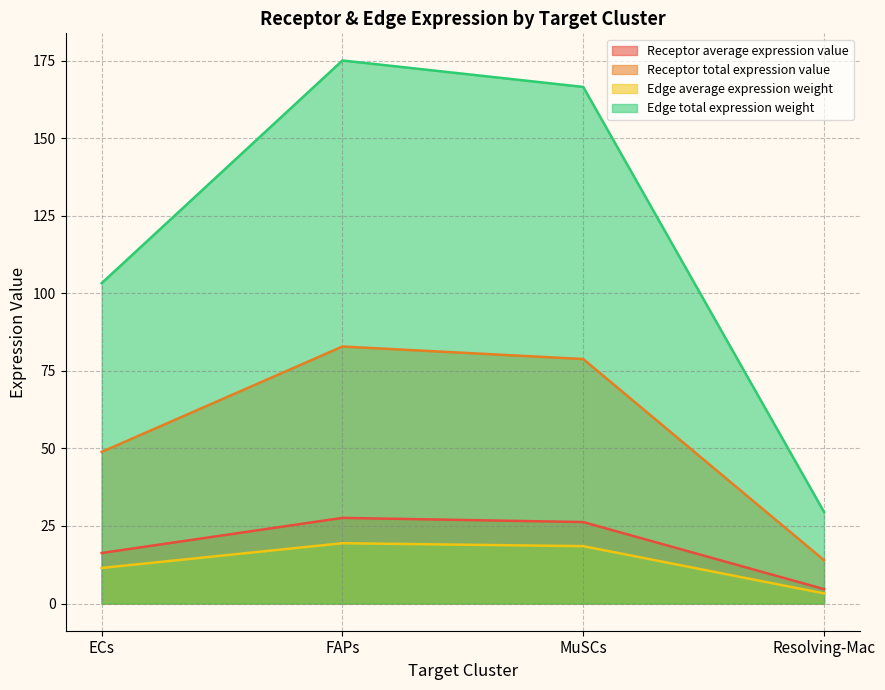

At which label is Edge total expression weight closest to 102?

ECs